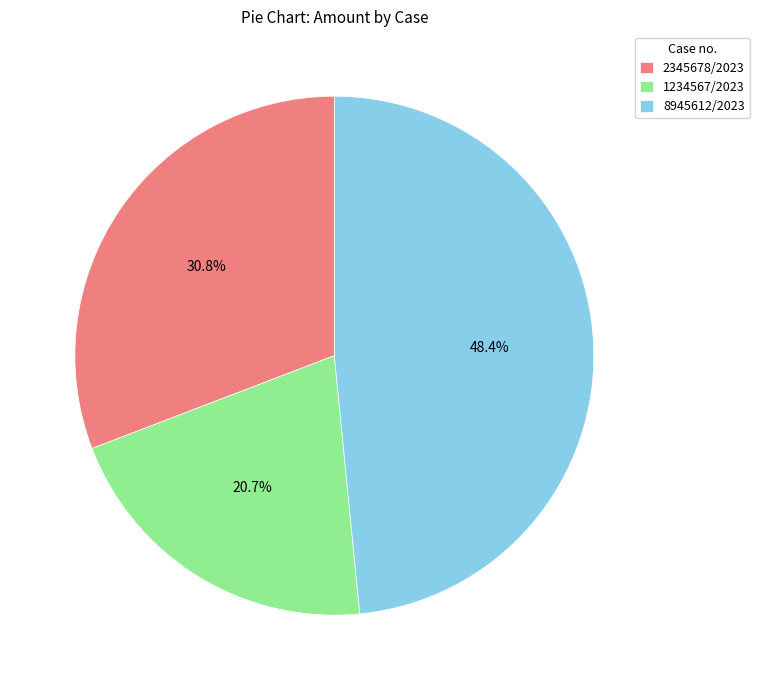

To the nearest percent, what percentage of the pie is 8945612/2023?

48%